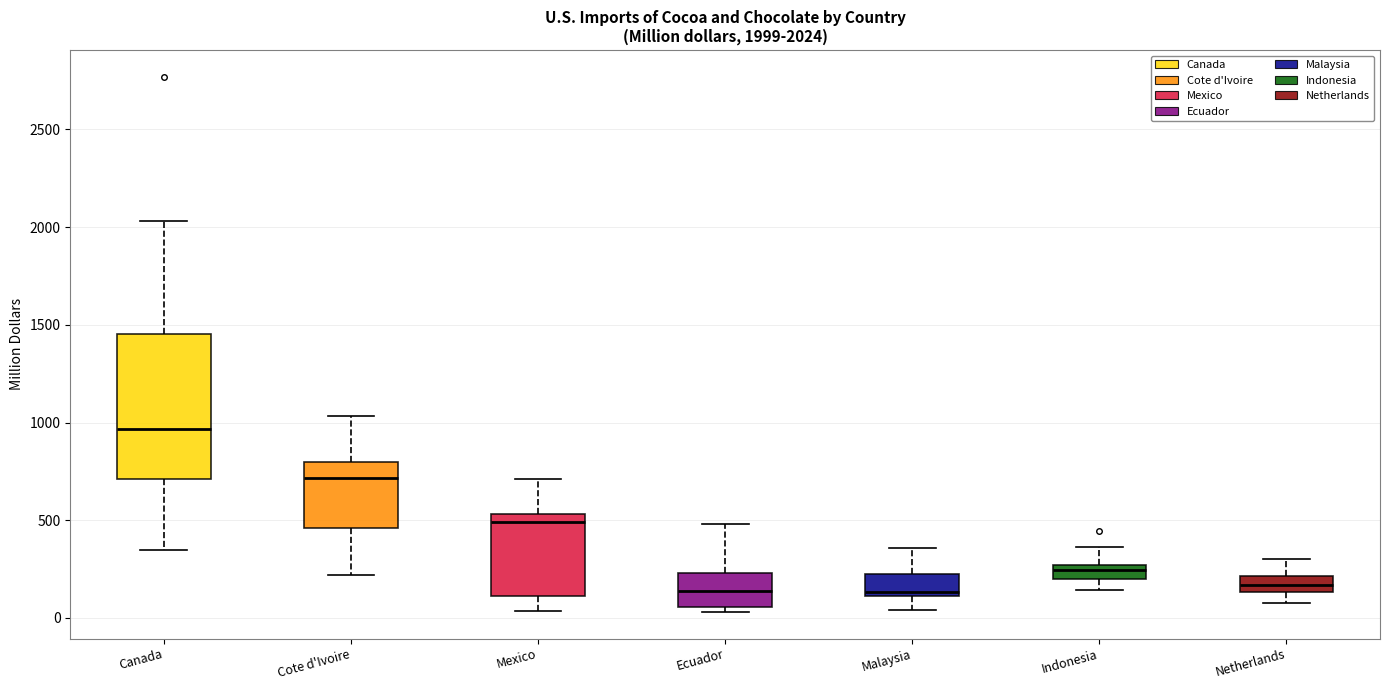

Which box is the tallest, from its lower edge to its upper edge?

Canada